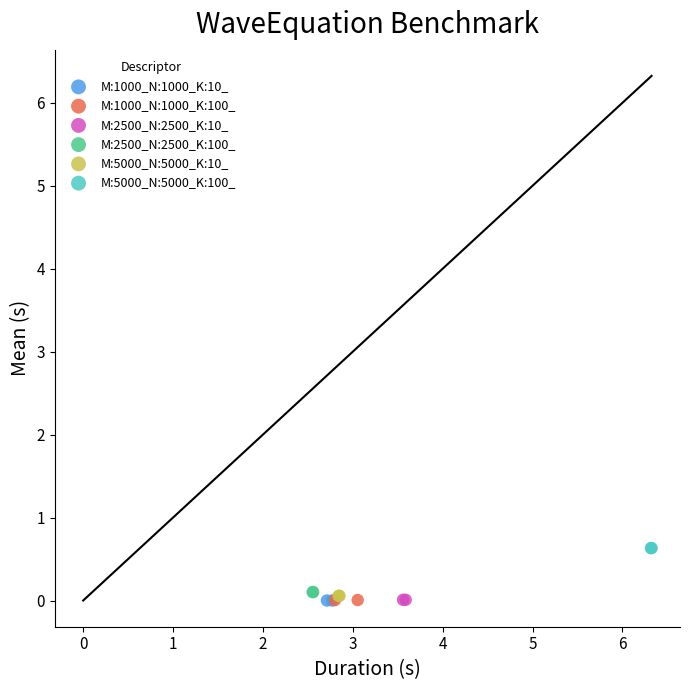

What are all the series names shown in the legend?

M:1000_N:1000_K:10_, M:1000_N:1000_K:100_, M:2500_N:2500_K:10_, M:2500_N:2500_K:100_, M:5000_N:5000_K:10_, M:5000_N:5000_K:100_